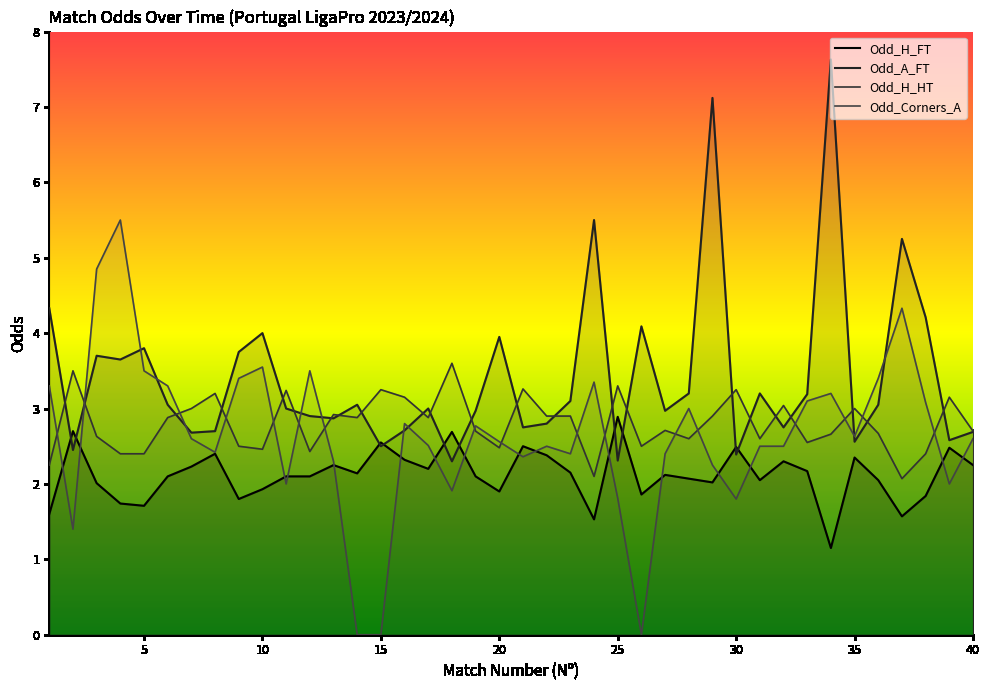

What is the value of the Odd_H_HT point at the 3rd from the left?

2.6